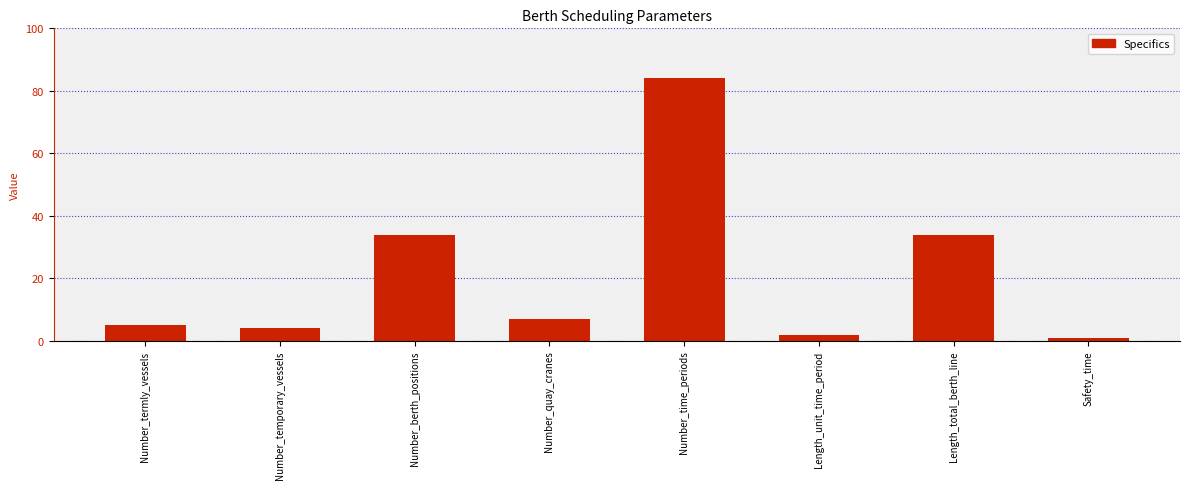

What is the ratio of the value at Number_termly_vessels to the value at Number_quay_cranes?

0.7